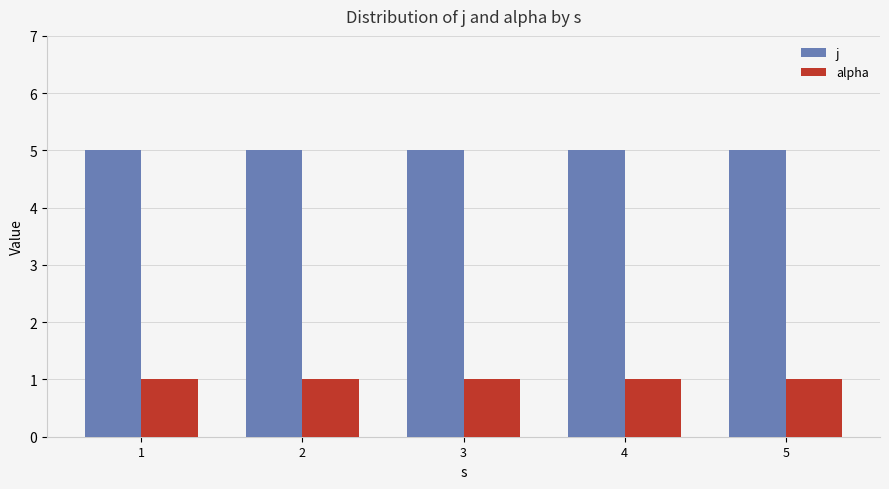

What is the greatest value displayed?

5